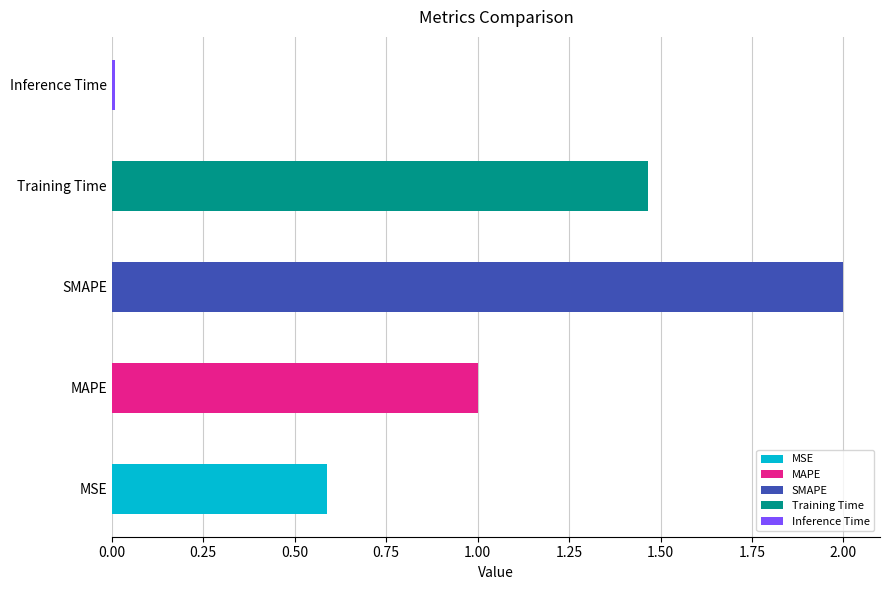

What is the value of the 1st bar from the left?

0.6